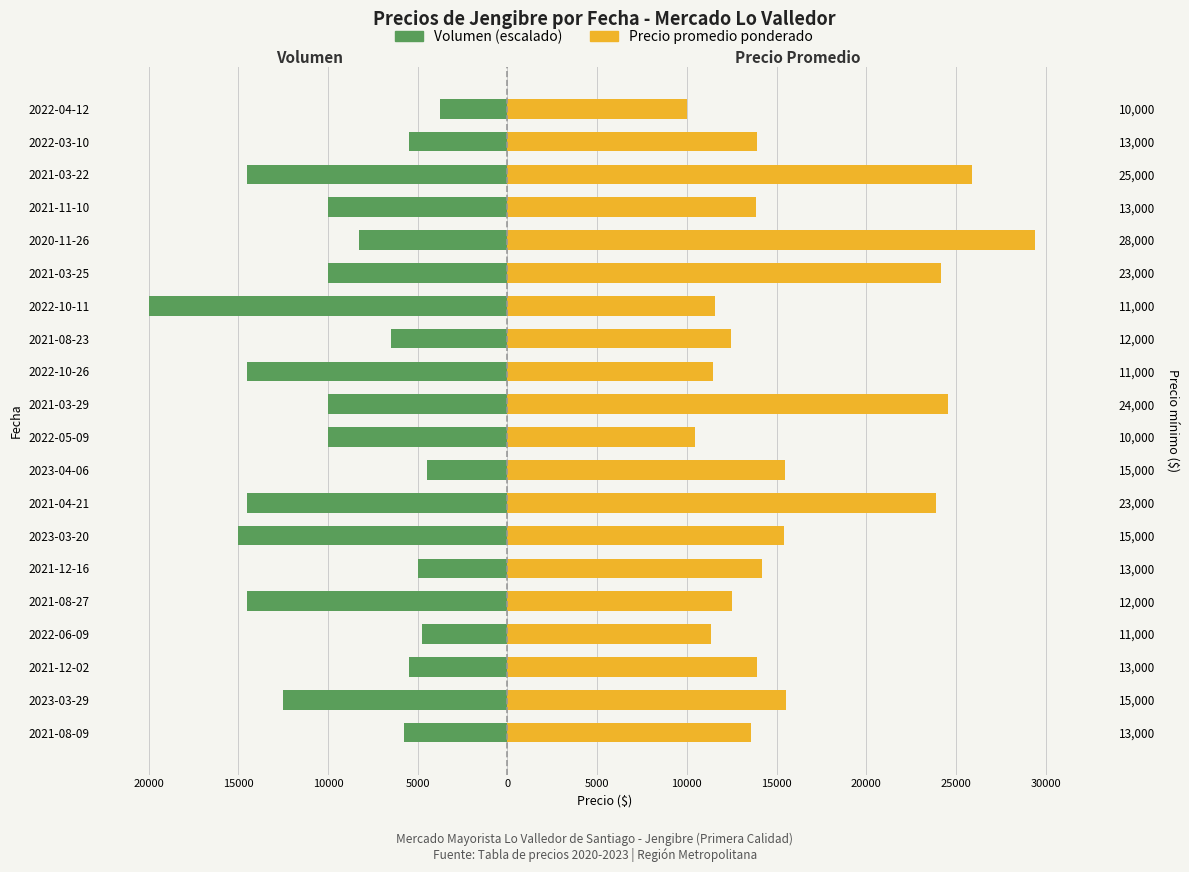

Which series has the widest spread of values?

Precio promedio ponderado